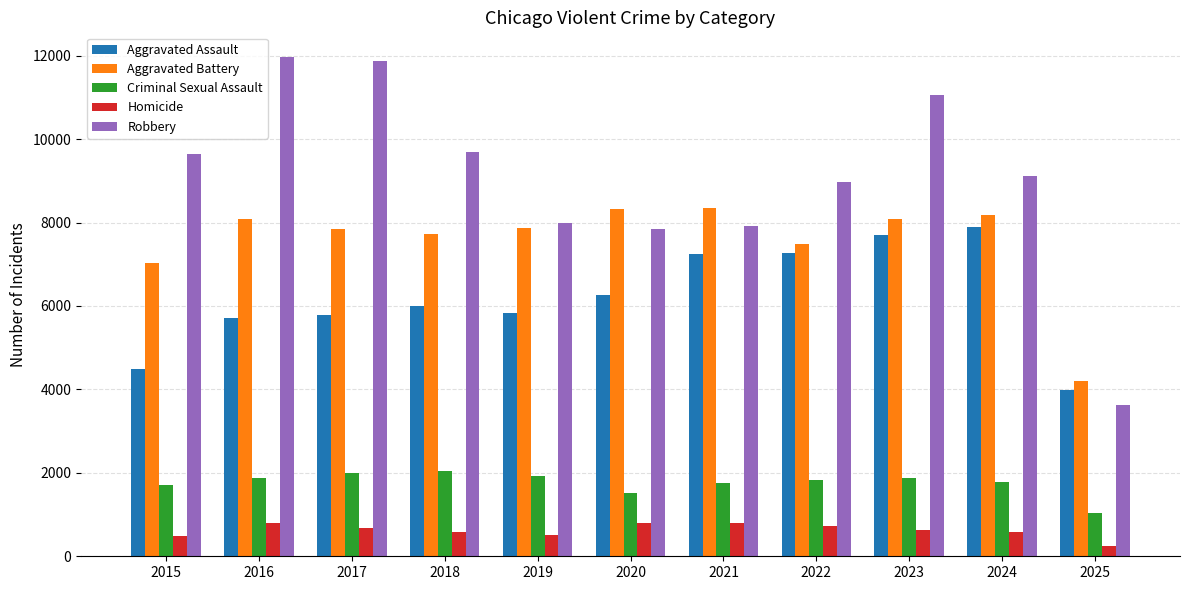

What is the highest value of the Aggravated Battery series?

8346